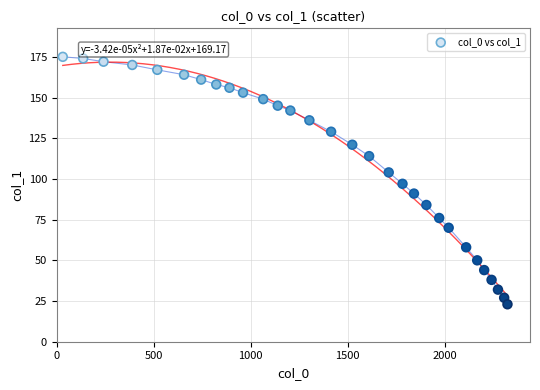

What is the range of Y values (max minus min)?

152